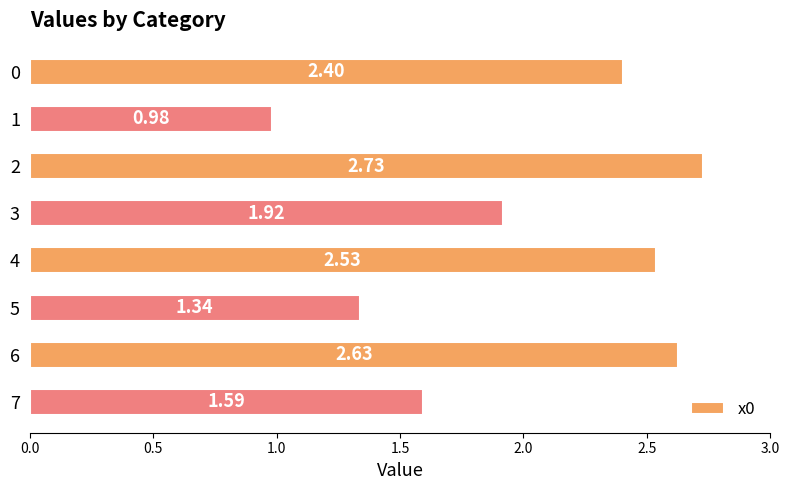

What is the average value?

2.0